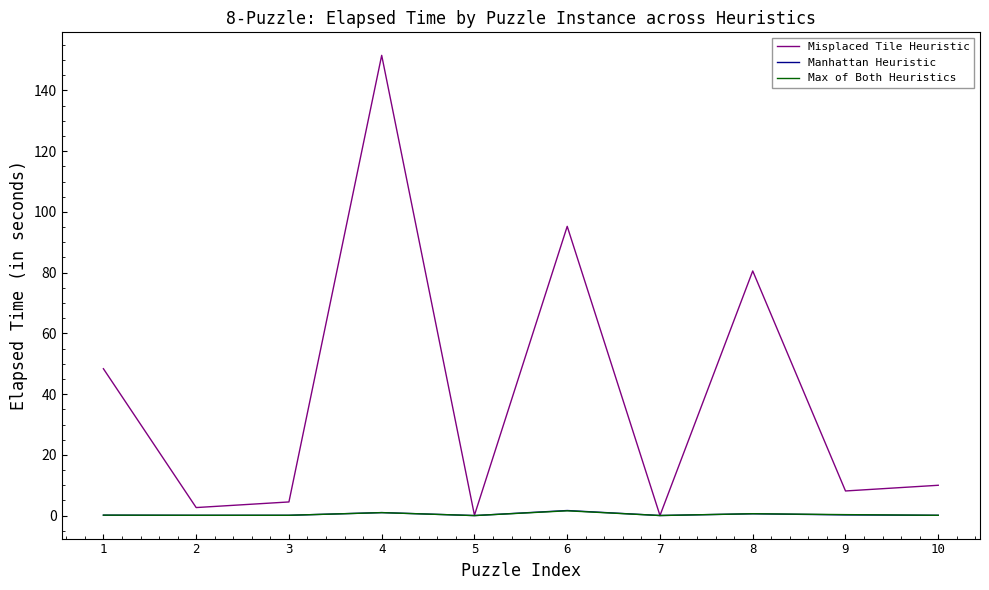

Is the value of Manhattan Heuristic at 8 greater than the value of Misplaced Tile Heuristic at 8?

No